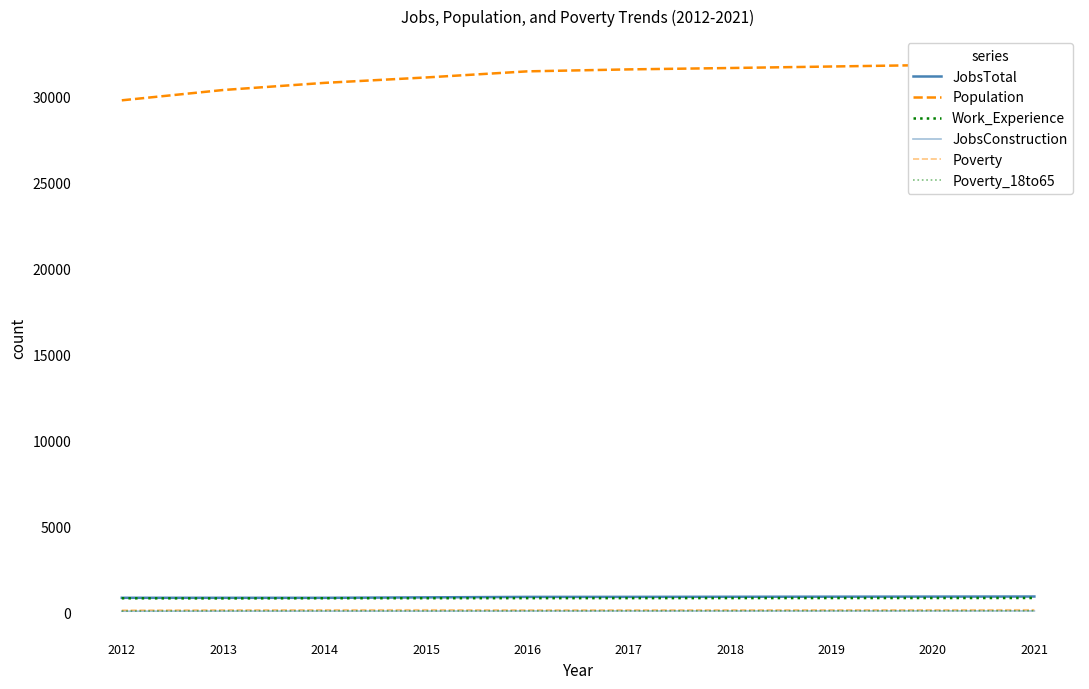

At 2016, list the series in order from smallest to largest.

JobsConstruction, Poverty_18to65, Poverty, Work_Experience, JobsTotal, Population